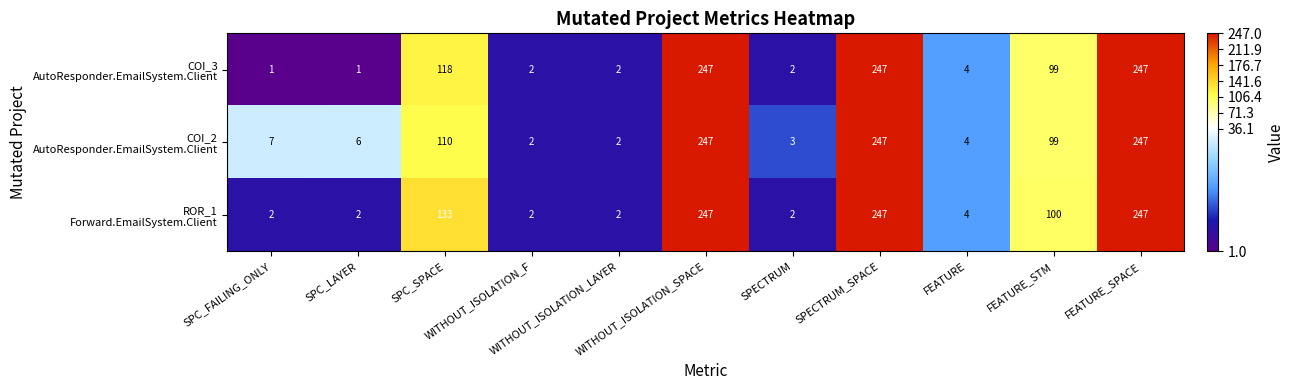

What is the greatest value displayed?

247